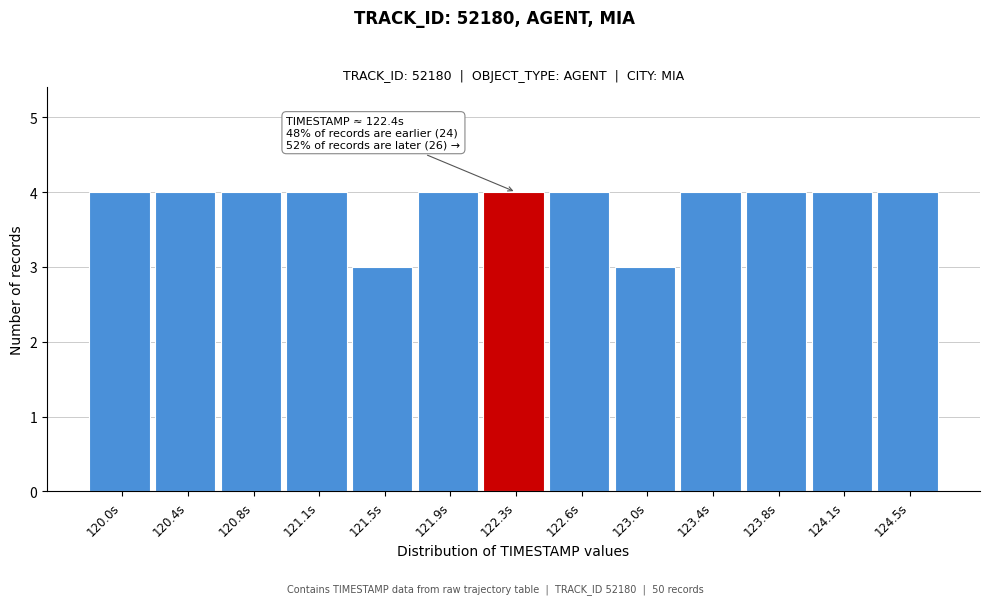

Reading left to right, list all the values displayed in this chart.

4	4	4	4	3	4	4	4	3	4	4	4	4